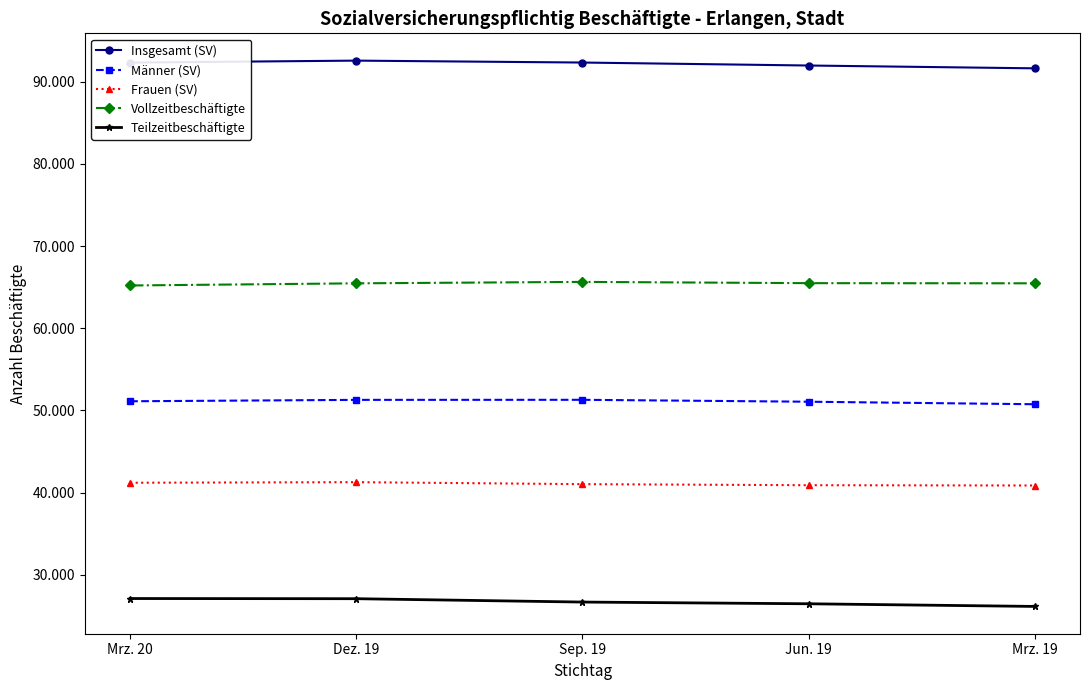

What is the sum of the Vollzeitbeschäftigte values at Dez. 19 and Sep. 19?

131121